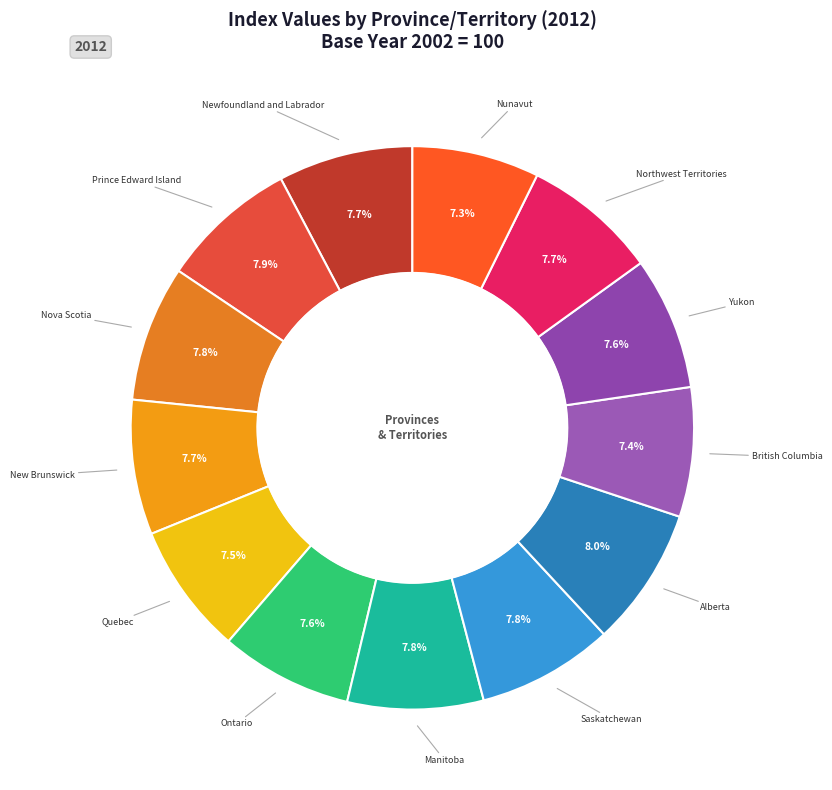

To the nearest percent, what is the difference between the largest and smallest slice percentages?

1%